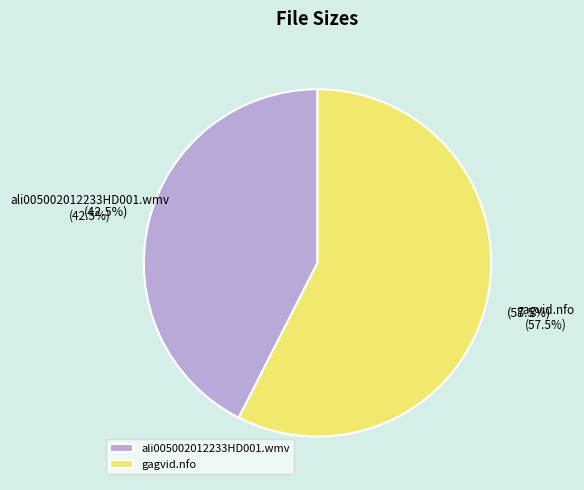

Which slice is the smallest?

ali005002012233HD001.wmv